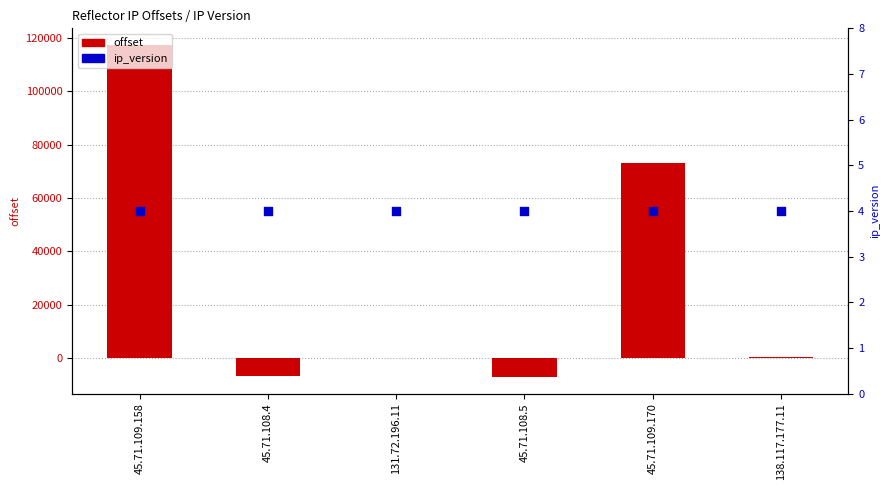

Is the value of offset at 138.117.177.11 greater than the value of ip_version at 138.117.177.11?

Yes